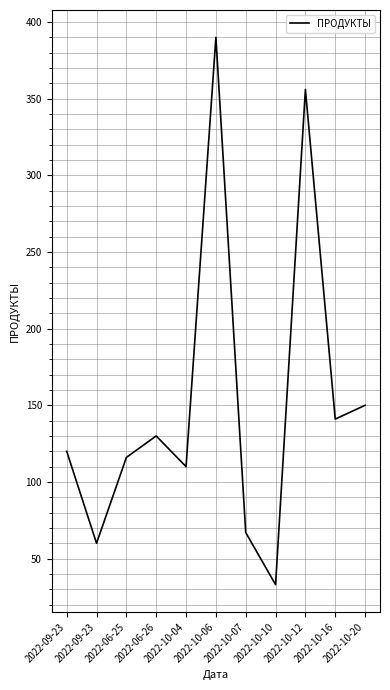

Reading right to left, what are all the values shown in this chart?

150	141	356	33	67	390	110	130	116	60	120